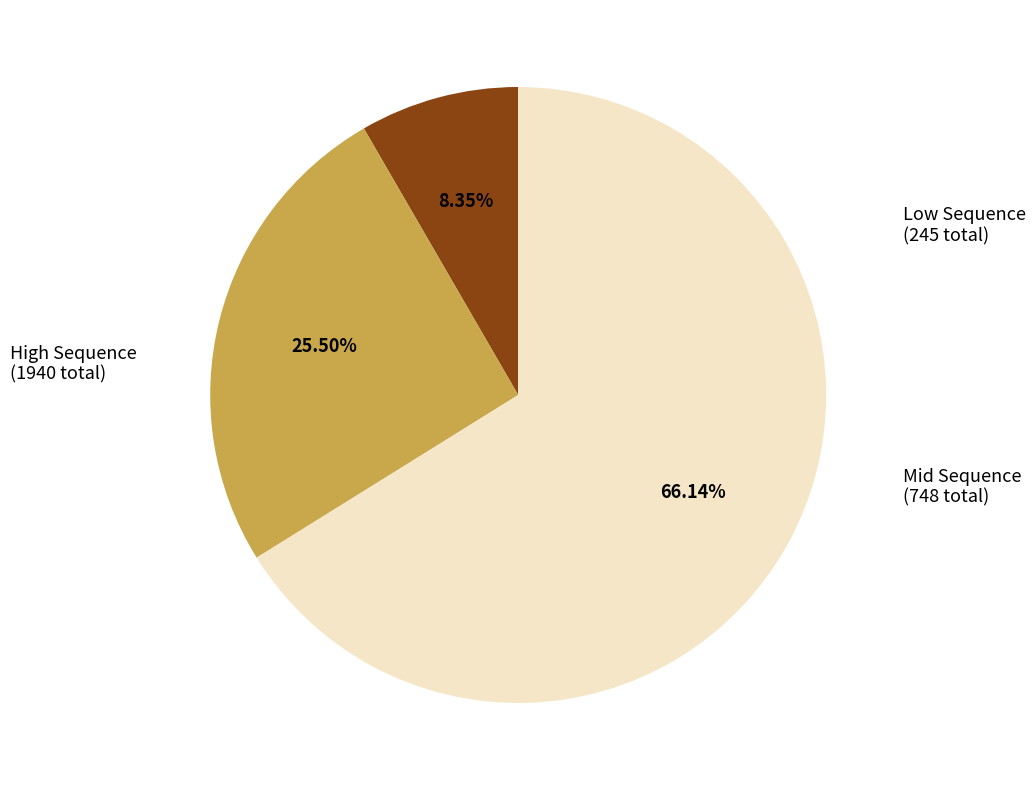

How many slices are in this pie chart?

3